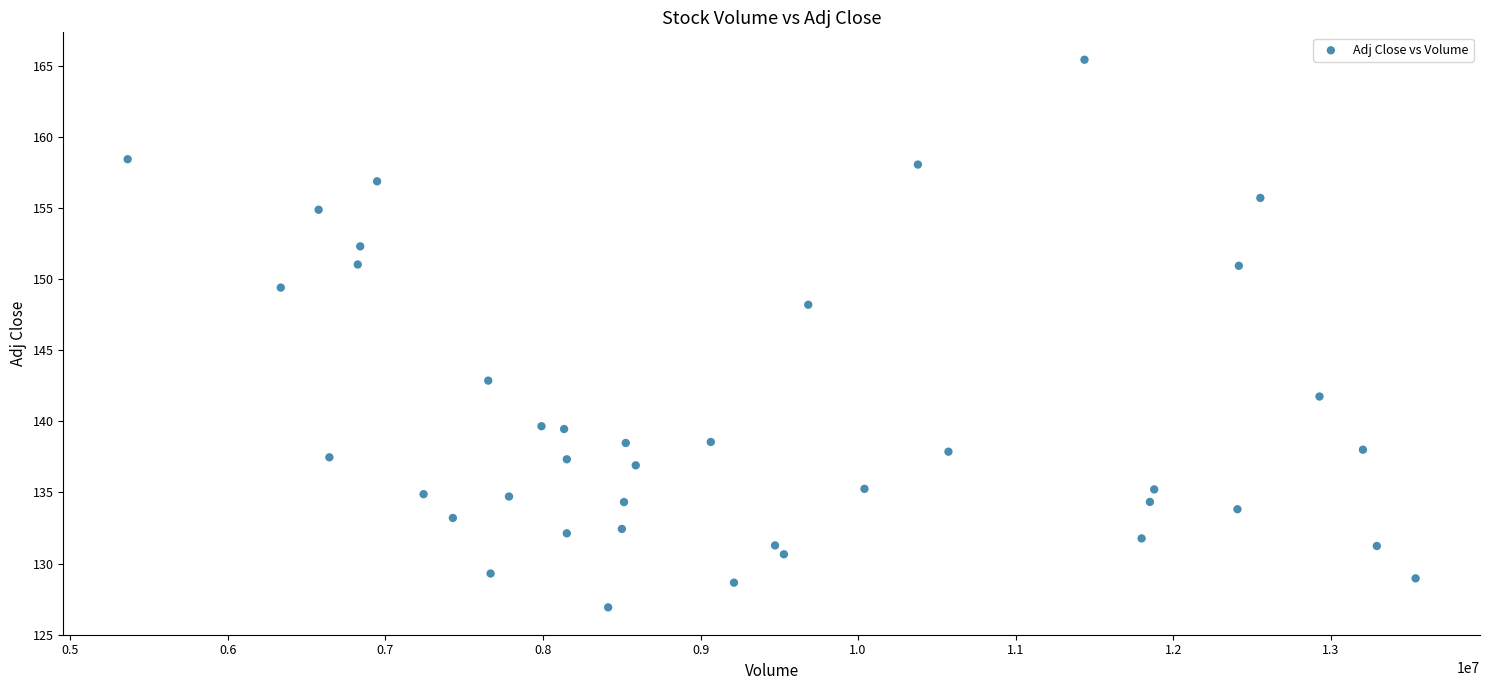

What Y value in the scatter plot is closest to 146?

148.2